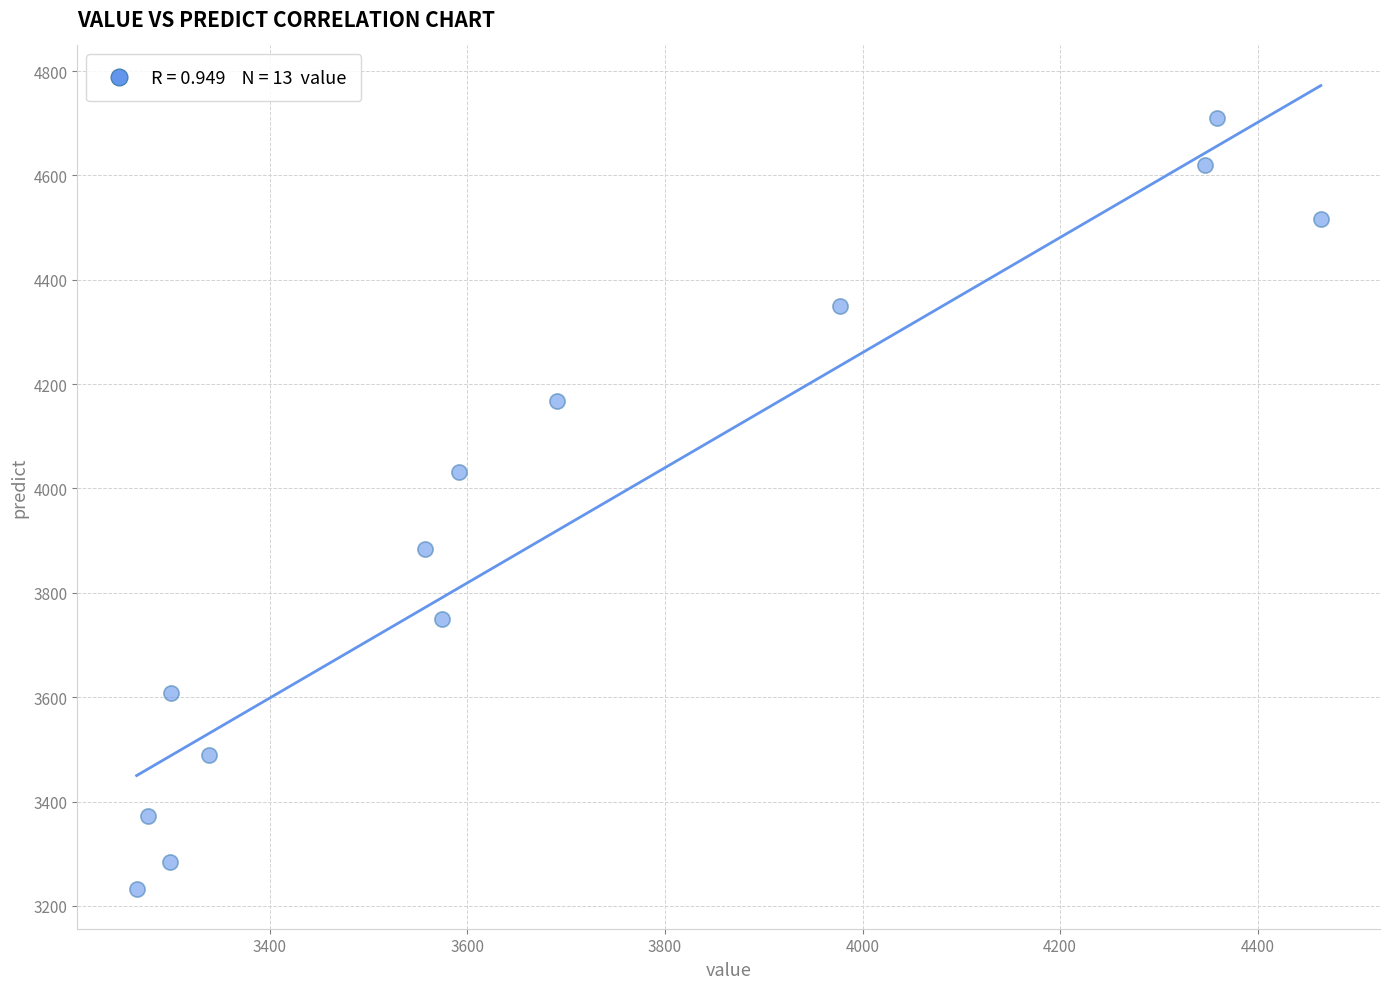

What Y value in the scatter plot is closest to 3971?

4030.9